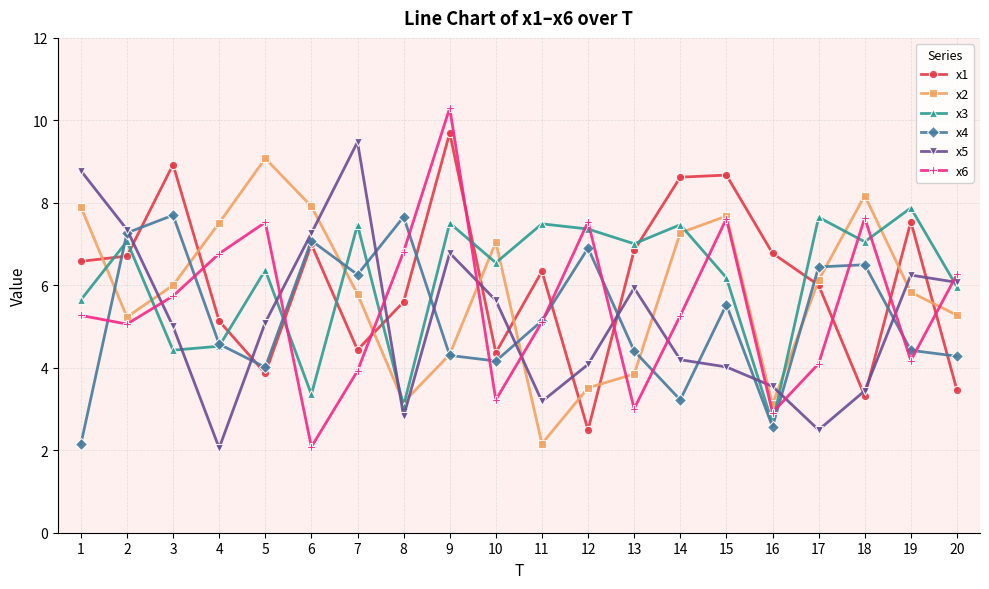

What are all the series names shown in the legend?

x1, x2, x3, x4, x5, x6